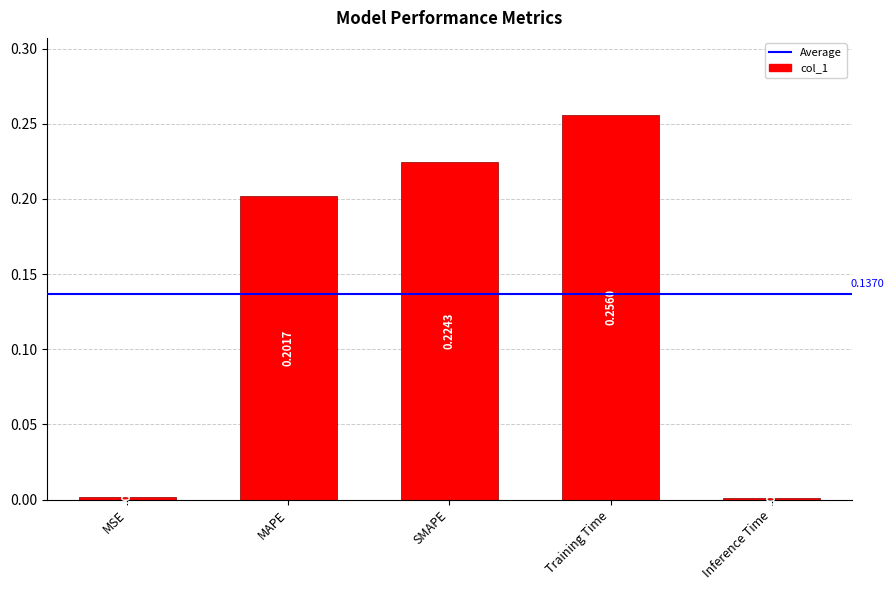

What is the sum of all values?

0.7